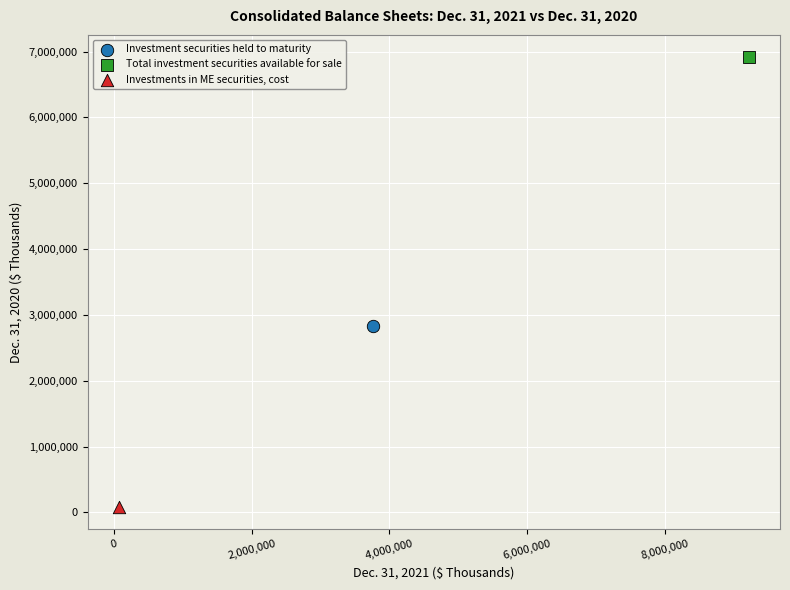

What are all the series names shown in the legend?

Investment securities held to maturity, Total investment securities available for sale, Investments in ME securities, cost